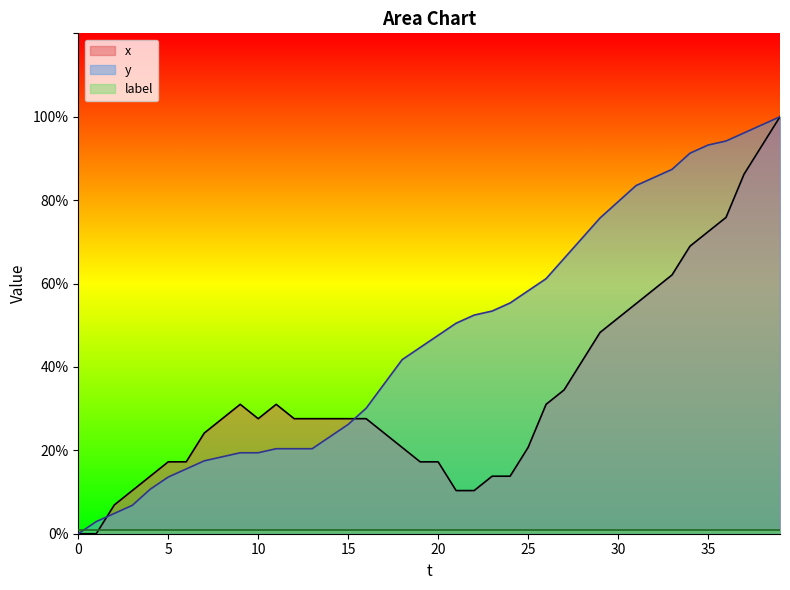

True or false: x has a value of 16.4 at 17.

False